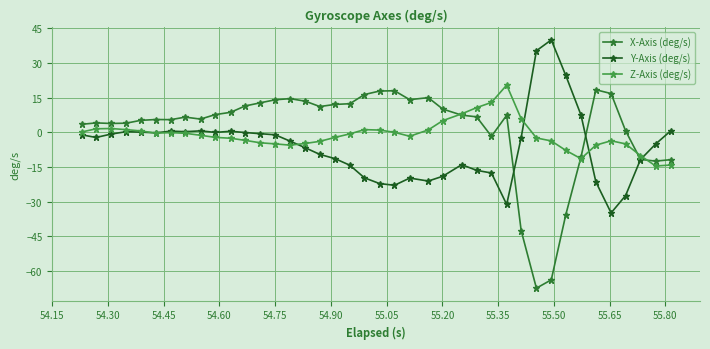

What is the maximum value for X-Axis (deg/s)?

18.4